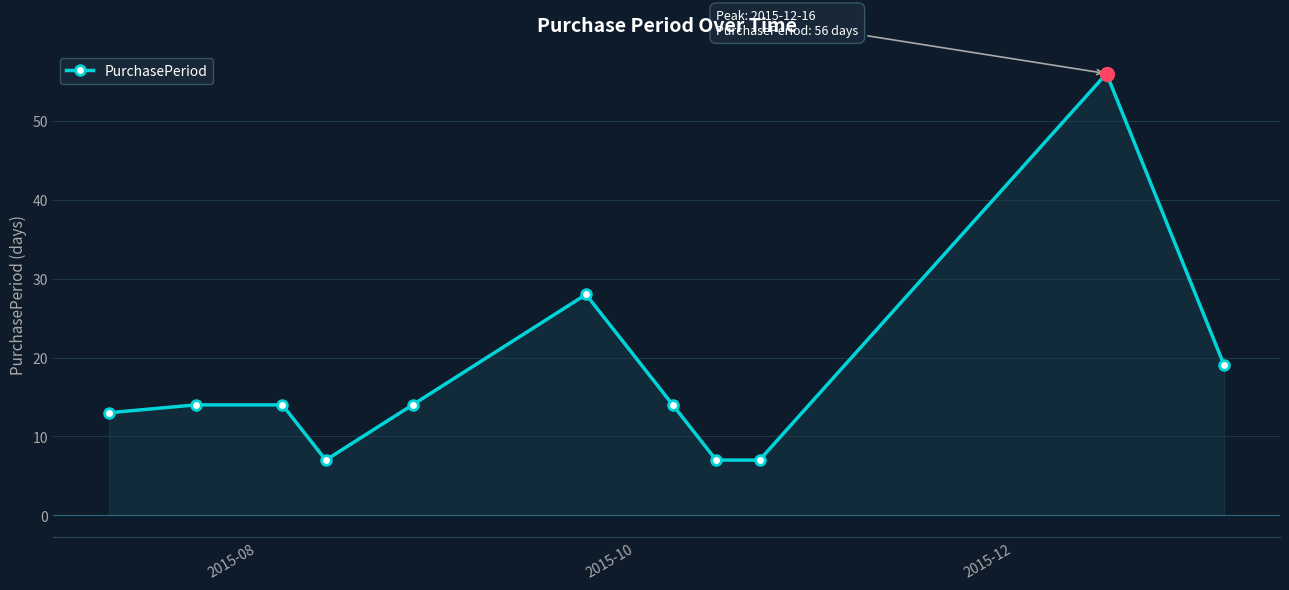

True or false: the data has more than 0 interior local peaks.

True